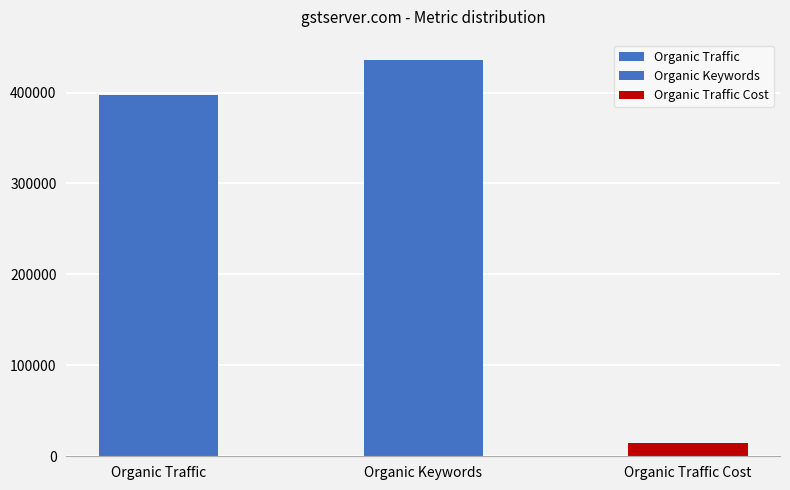

Rank the series by their maximum value, from lowest to highest.

Organic Traffic Cost, Organic Traffic, Organic Keywords